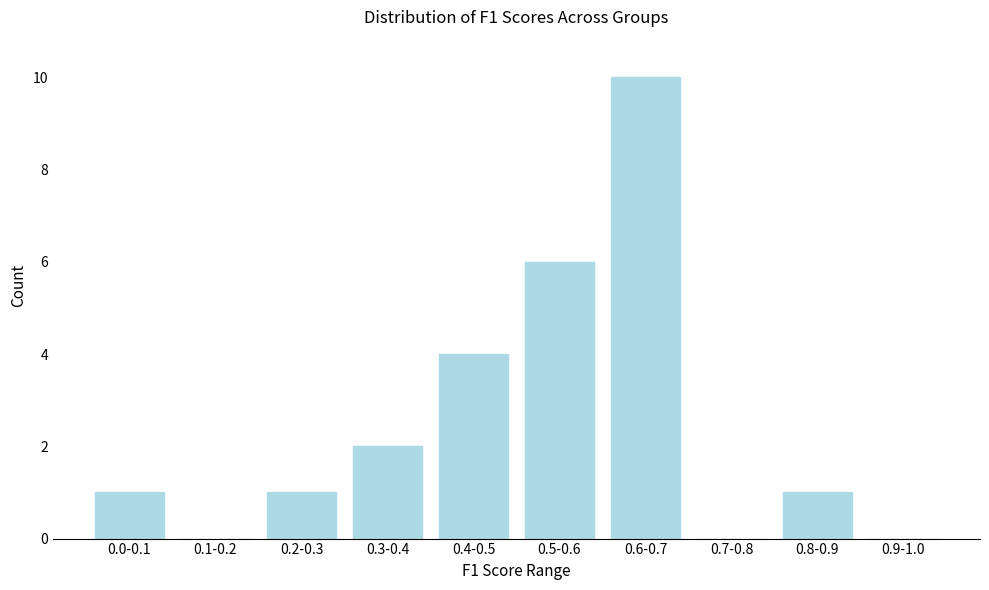

Reading left to right, list all the values displayed in this chart.

0.0-0.1=1	0.1-0.2=0	0.2-0.3=1	0.3-0.4=2	0.4-0.5=4	0.5-0.6=6	0.6-0.7=10	0.7-0.8=0	0.8-0.9=1	0.9-1.0=0